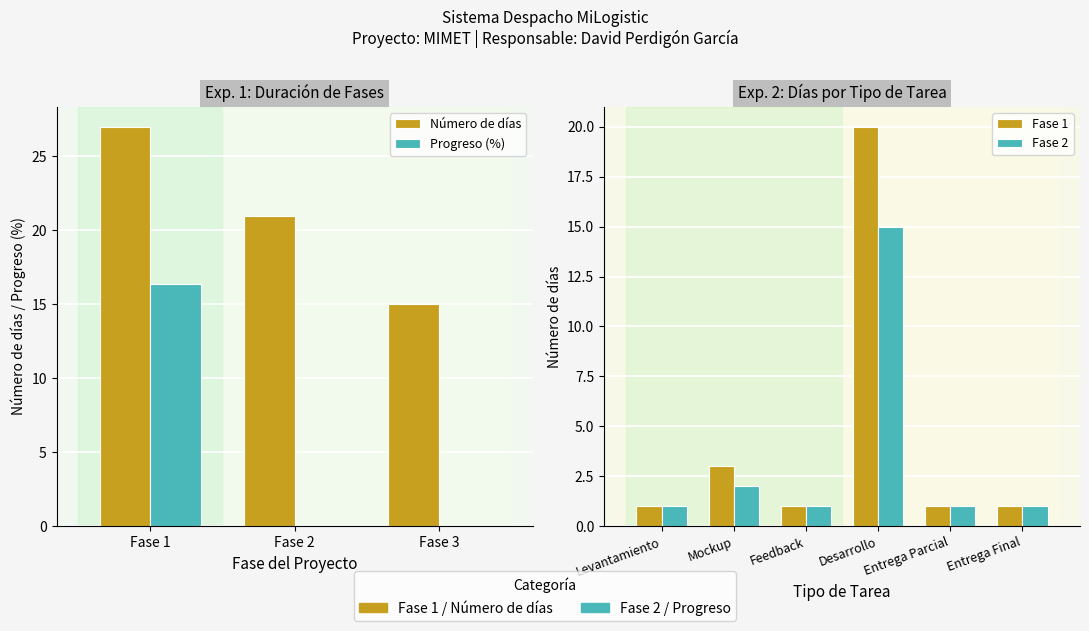

At Entrega Final, list the series in order from smallest to largest.

Progreso, Número de días